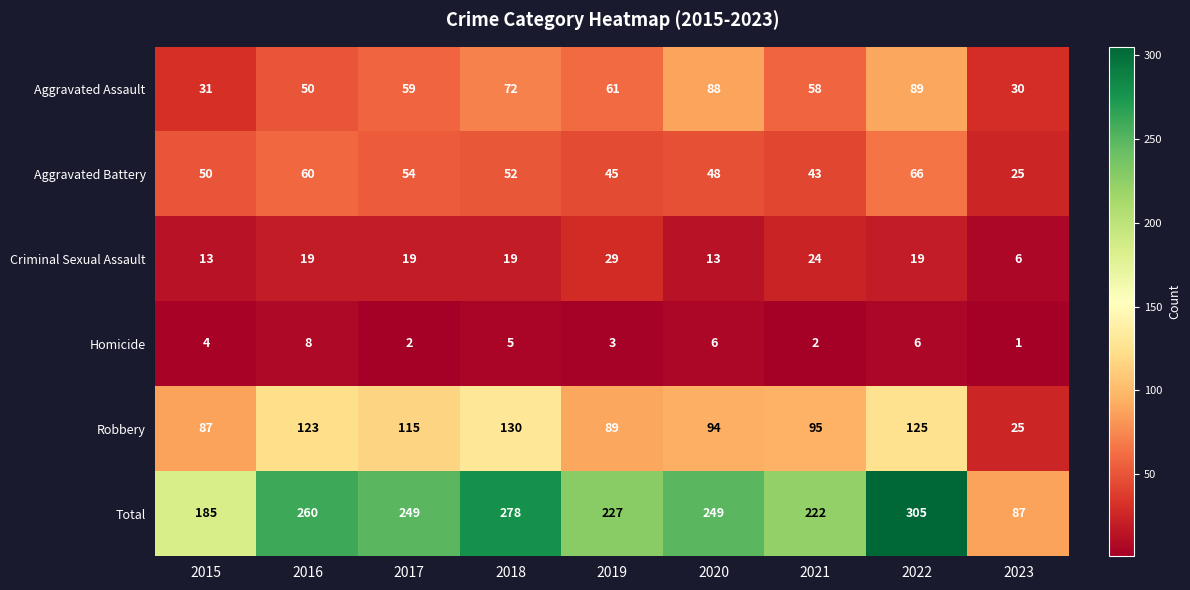

The Total series shows 185 at 2015. True or false?

True